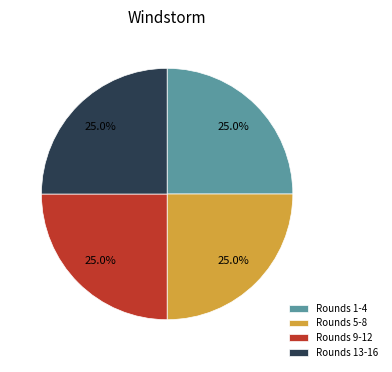

Does Rounds 13-16 account for over 50% of the chart?

No